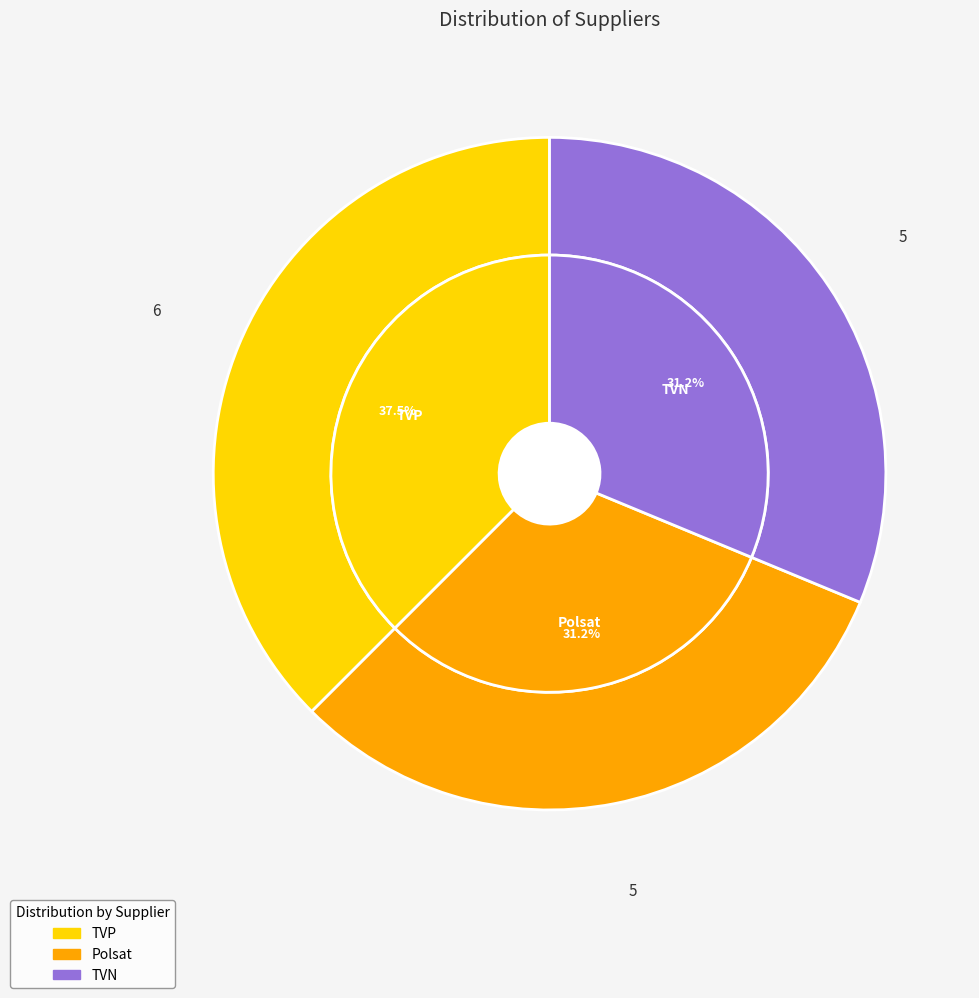

To the nearest percent, what is the difference between the largest and smallest slice percentages?

6%